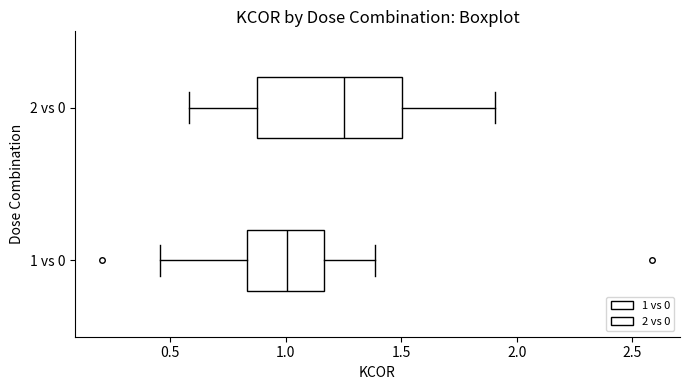

Reading bottom to top, transcribe this box plot: for each box, give where its median line is, the range the box spans, and where its two whiskers end, as read against the x-axis. The values are not printed on the chart, so give them approximately, as read against the axis.

1 vs 0: median 1.00, box 0.85 to 1.15, whiskers 0.45 to 1.40
2 vs 0: median 1.25, box 0.85 to 1.50, whiskers 0.60 to 1.90